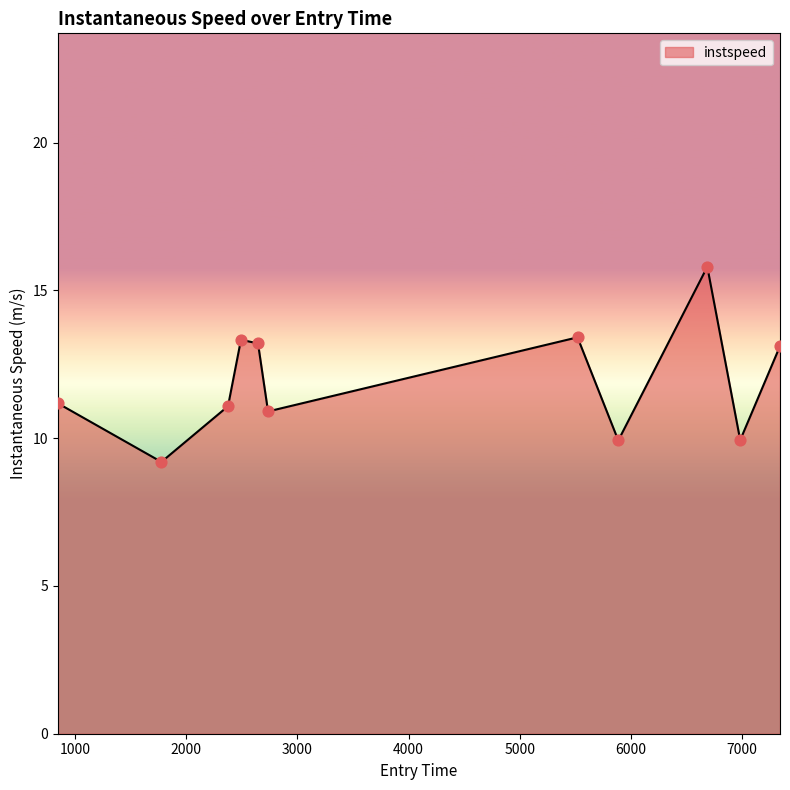

What is the difference between the maximum and minimum values?

6.6